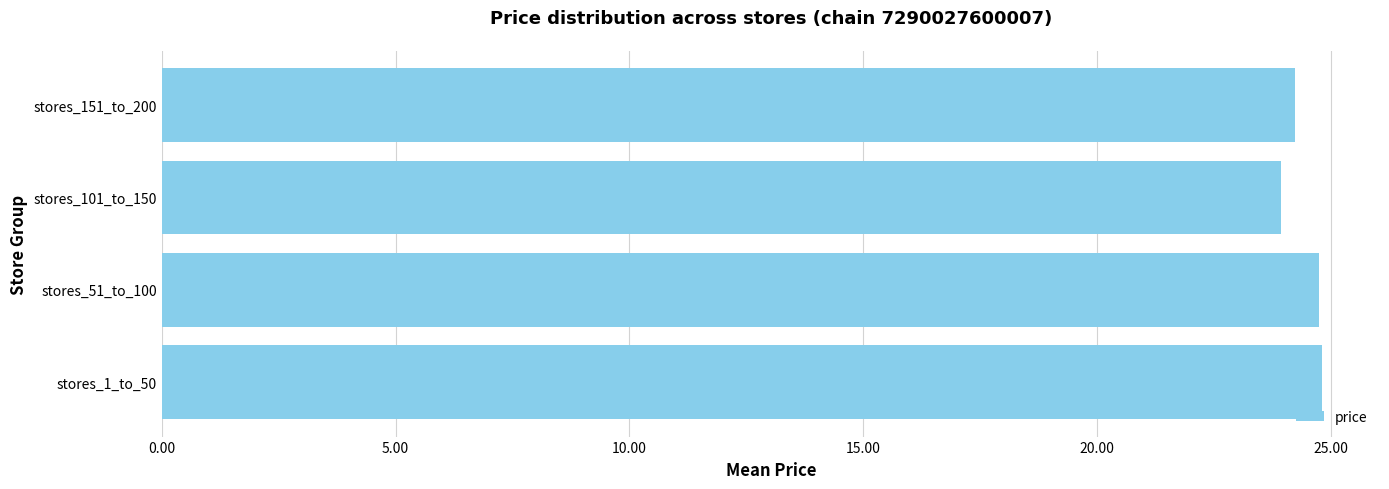

Reading bottom to top, extract all data points from this chart.

stores_1_to_50=24.8	stores_51_to_100=24.8	stores_101_to_150=23.9	stores_151_to_200=24.2